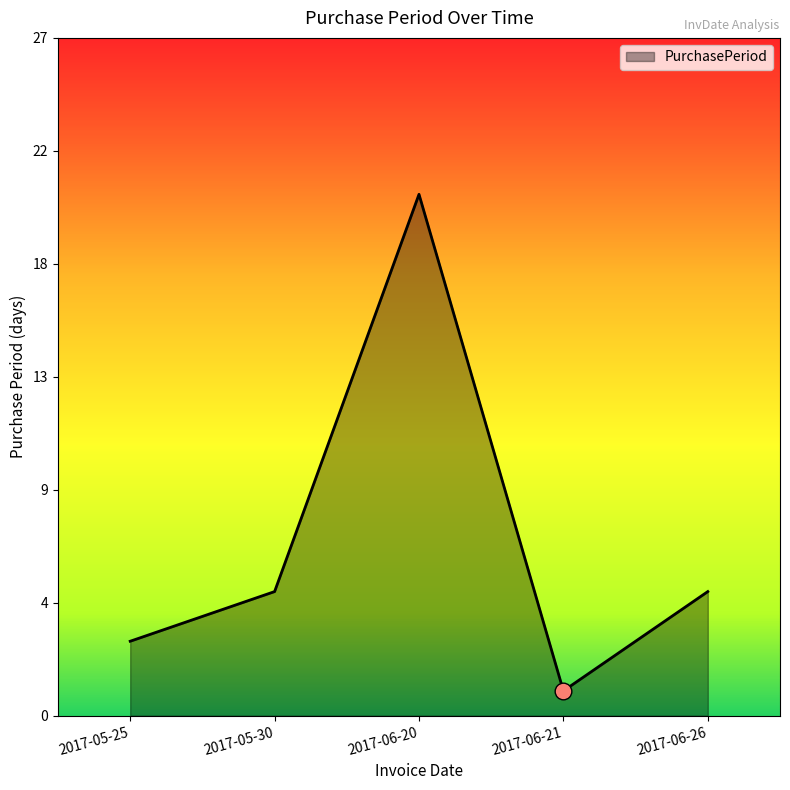

Reading right to left, list all the values displayed in this chart.

2017-06-26=5	2017-06-21=1	2017-06-20=21	2017-05-30=5	2017-05-25=3